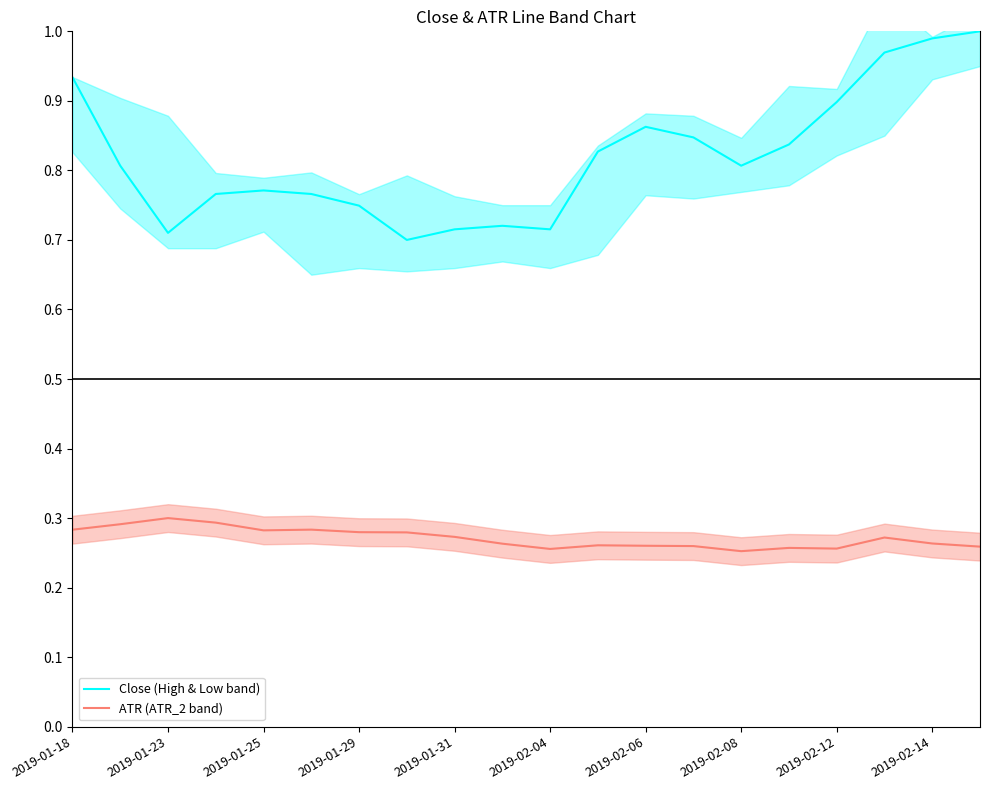

The value of ATR (ATR_2 band) at 2019-01-29 is 0.2. True or false?

False